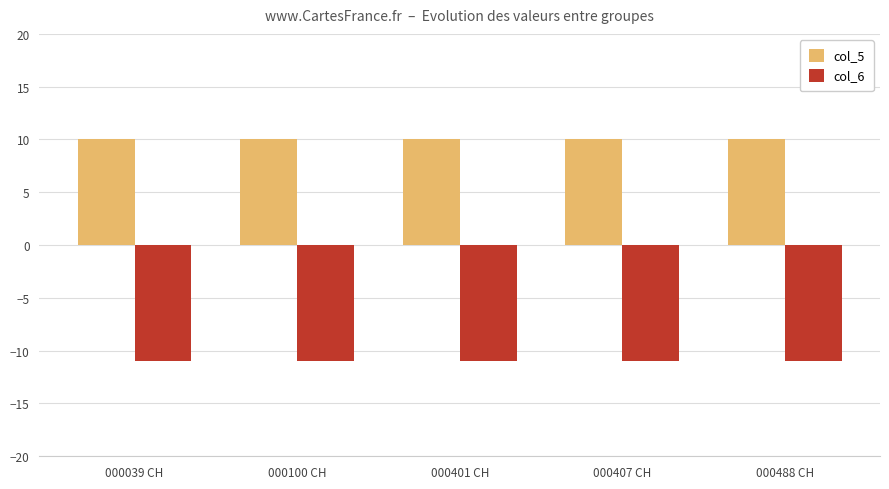

Which series has the largest total across all categories?

col_5